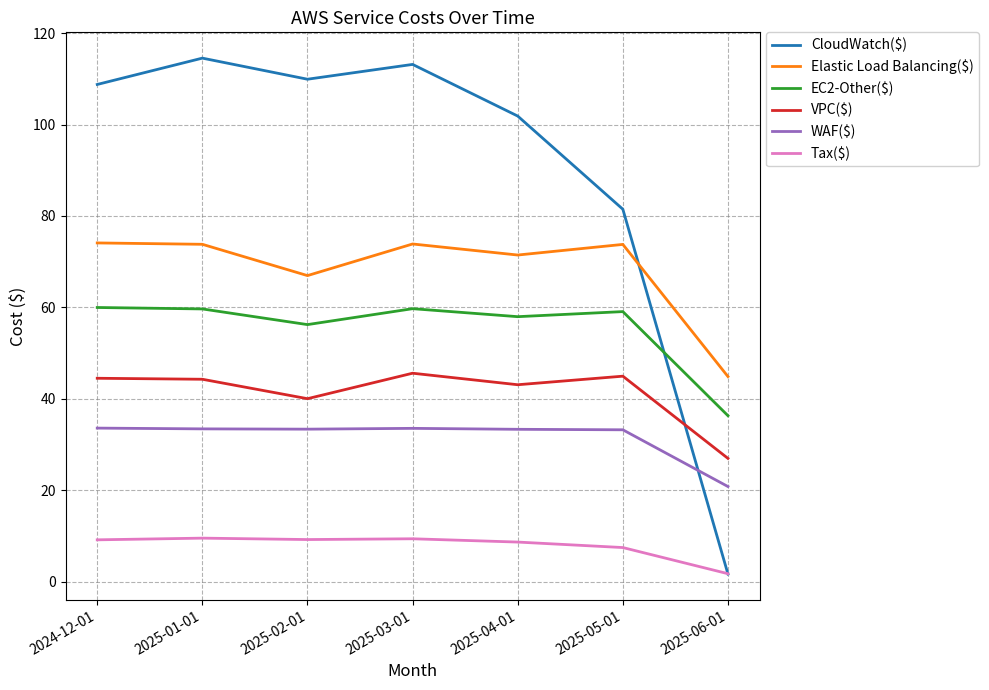

What position from the right is 2024-12-01?

7